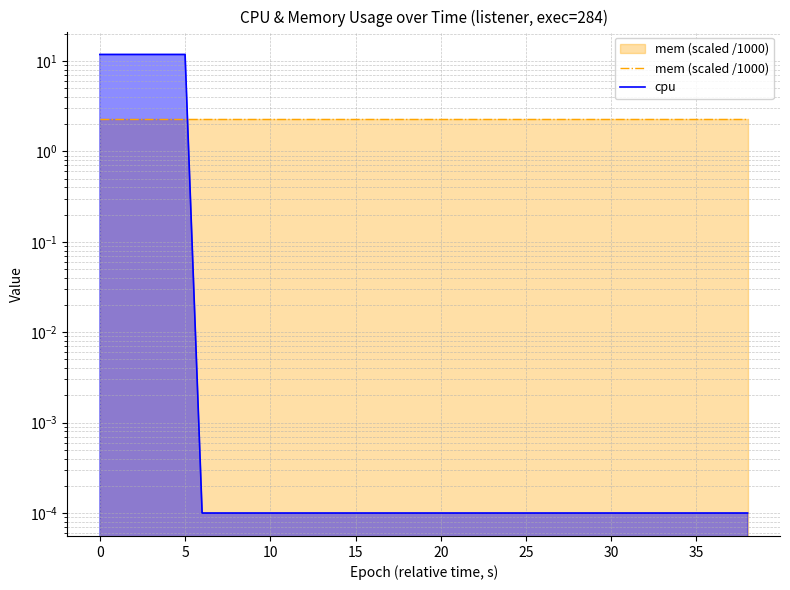

What is the spread (max minus min) of values at 23?

2.3